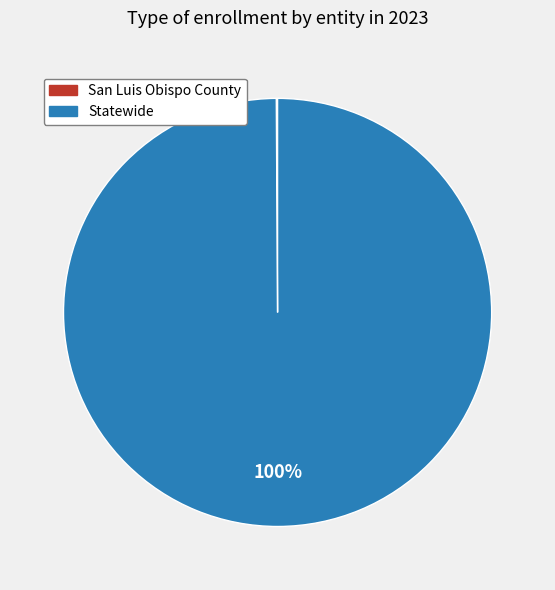

Is Statewide the majority of the pie?

Yes